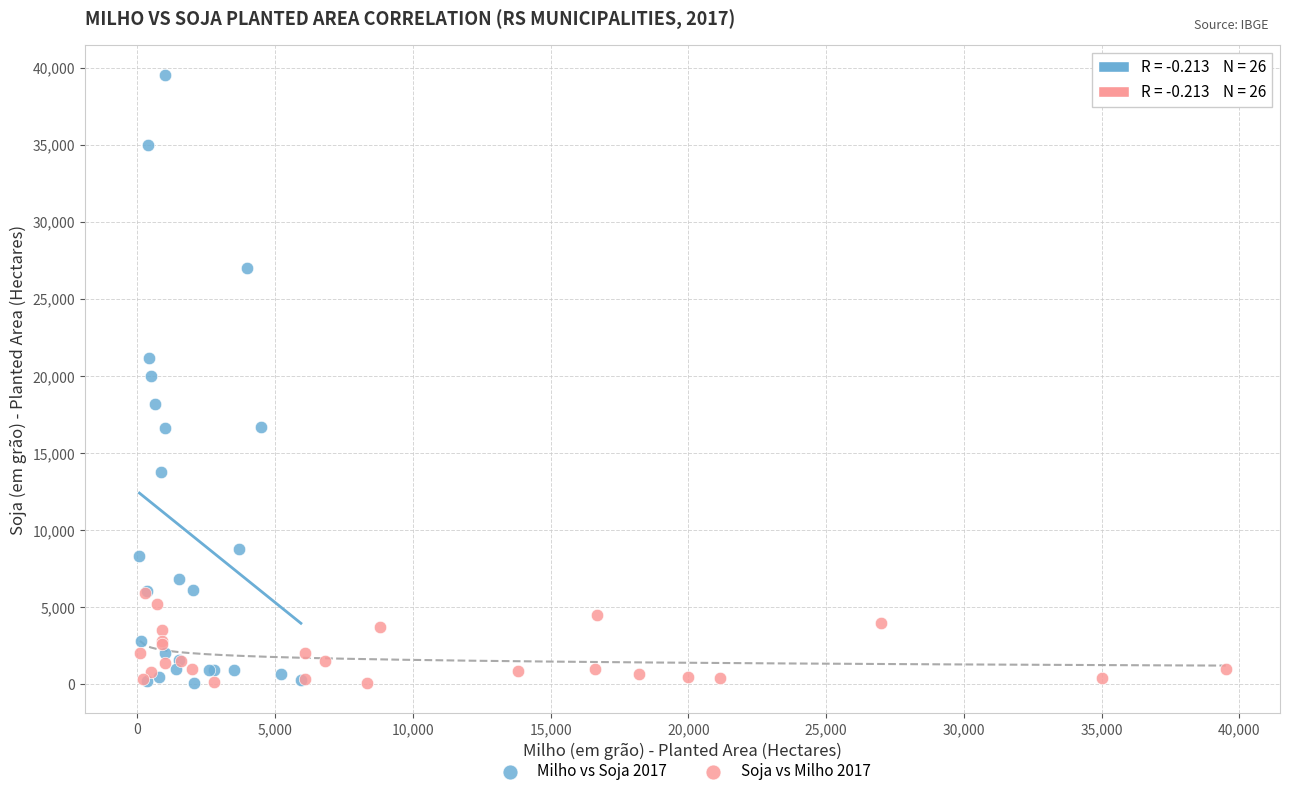

Which series reaches the maximum Y coordinate?

Milho vs Soja 2017